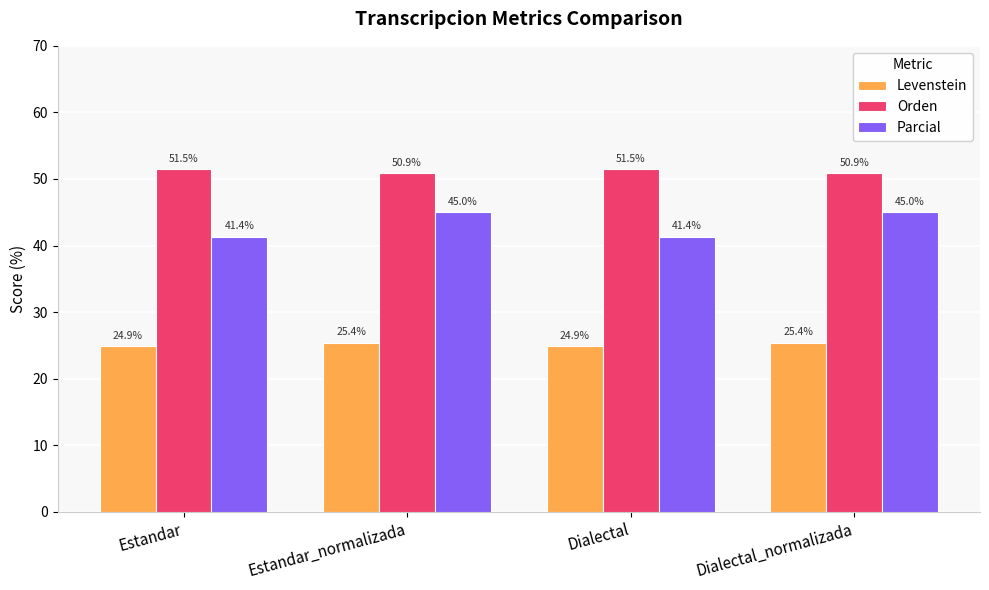

Where does the Levenstein series first go above 25?

Estandar_normalizada